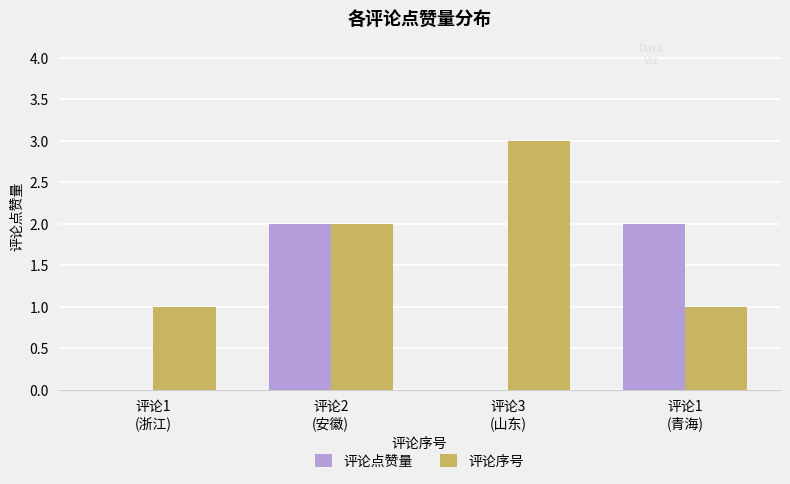

True or false: 评论点赞量 has a value of 1 at 评论3
(山东).

False